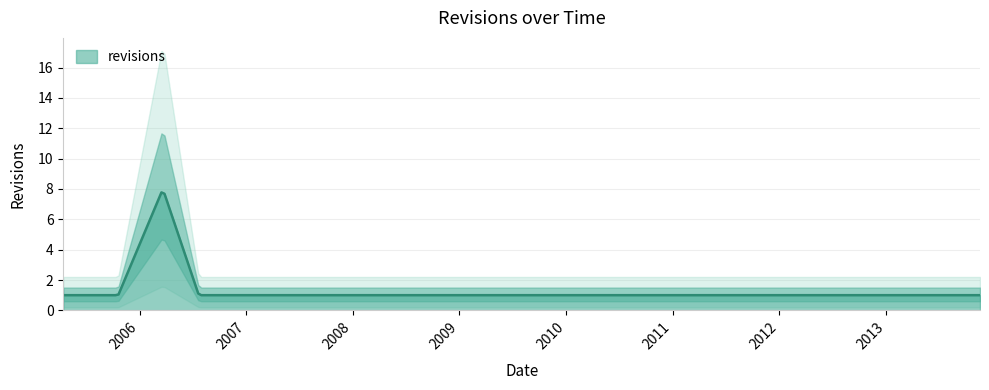

True or false: the data shows 1 at 2012-08-13.

False